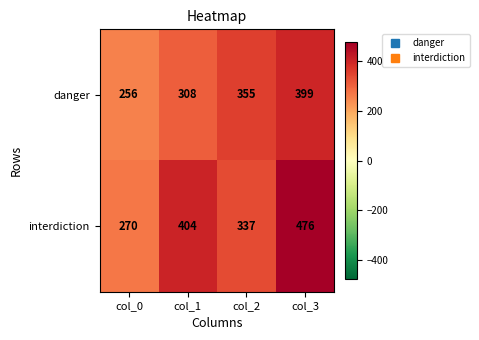

Between col_0 and col_2, which series saw the biggest shift?

danger